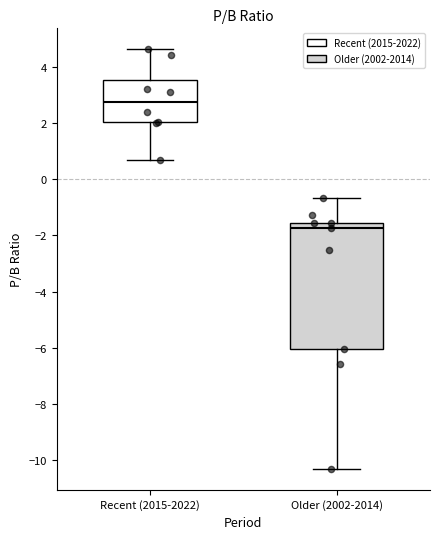

Reading left to right, read every box against the y-axis: the position of its median line, the range the box covers, and the ends of its whiskers. The values are not printed on the chart, so give them approximately, as read against the axis.

Recent (2015-2022): median 2.8, box 2.0 to 3.6, whiskers 0.8 to 4.6
Older (2002-2014): median -1.8, box -6.0 to -1.6, whiskers -10.2 to -0.6